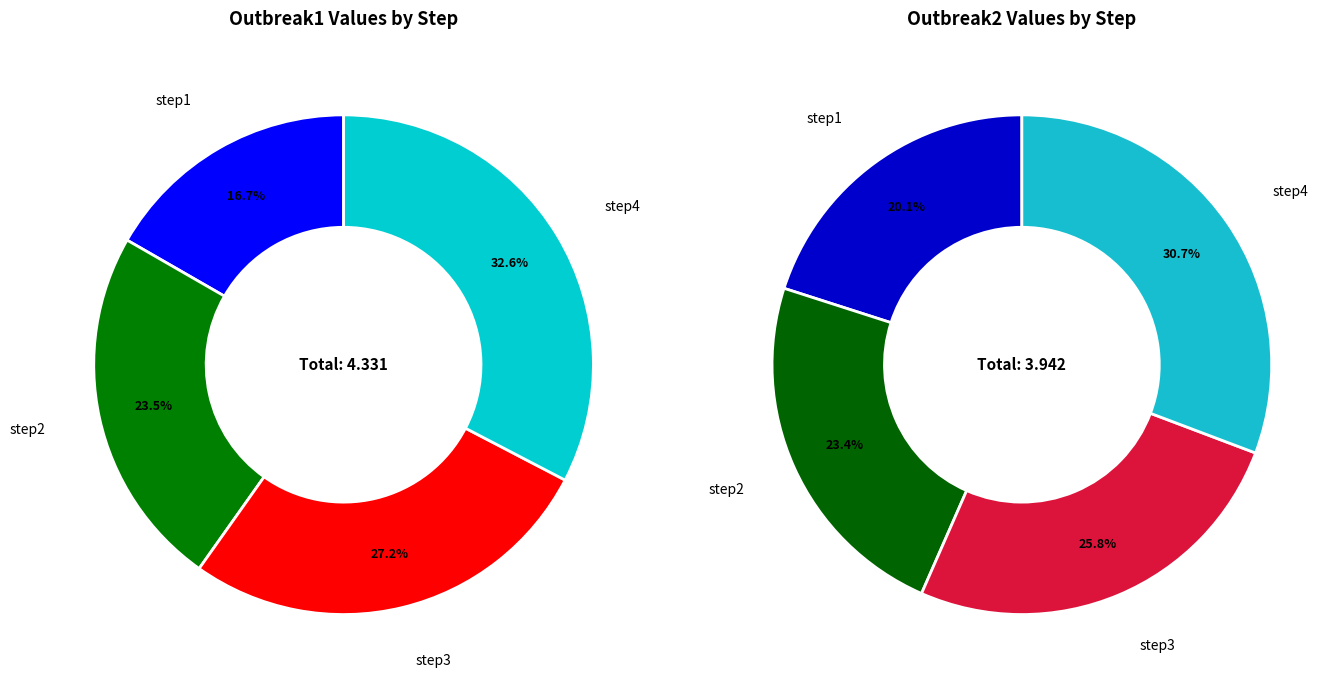

Is there a majority slice in this chart?

No